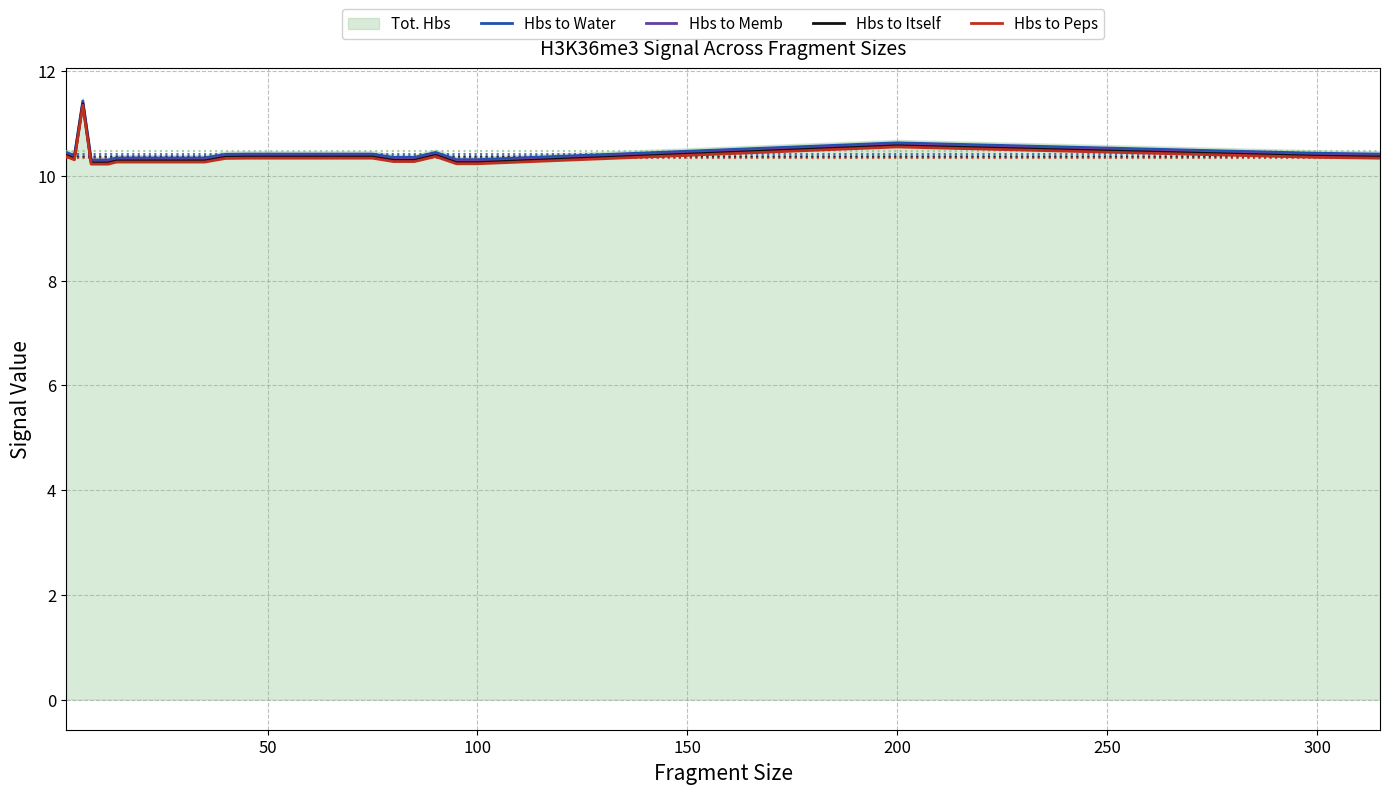

What is the lowest value of the Hbs to Itself series?

10.2